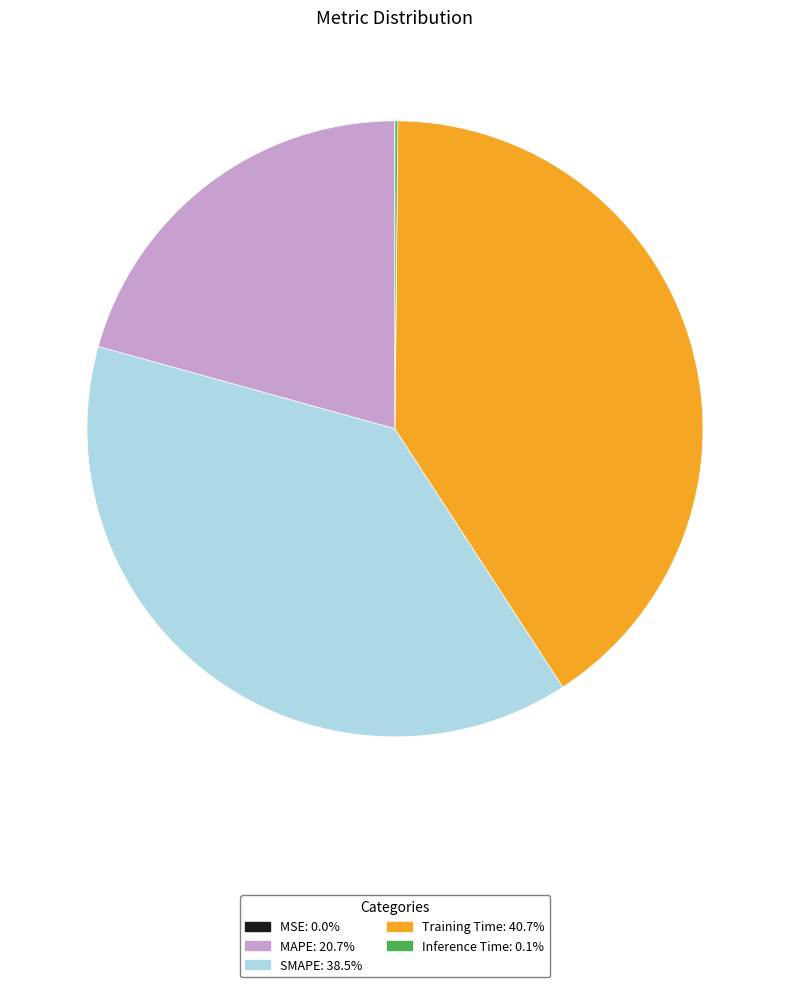

Does any single category account for the majority?

No